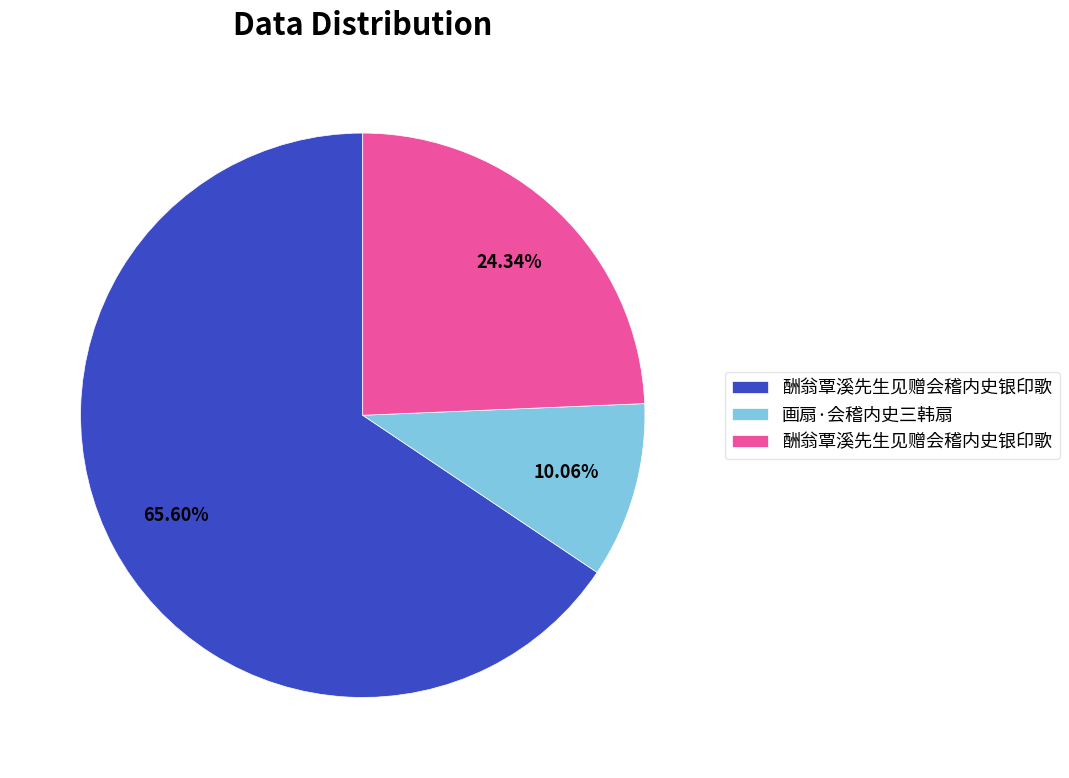

Count the number of slices in the pie.

3